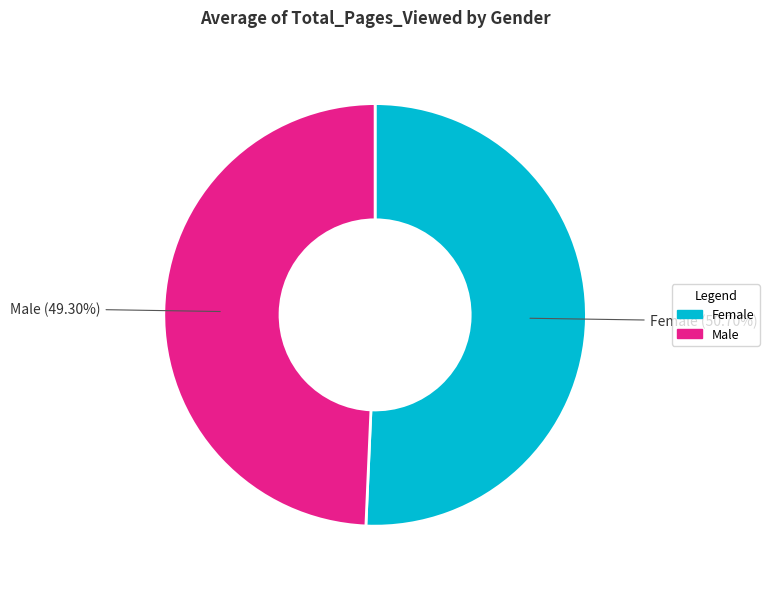

Which slice is the smallest?

Male